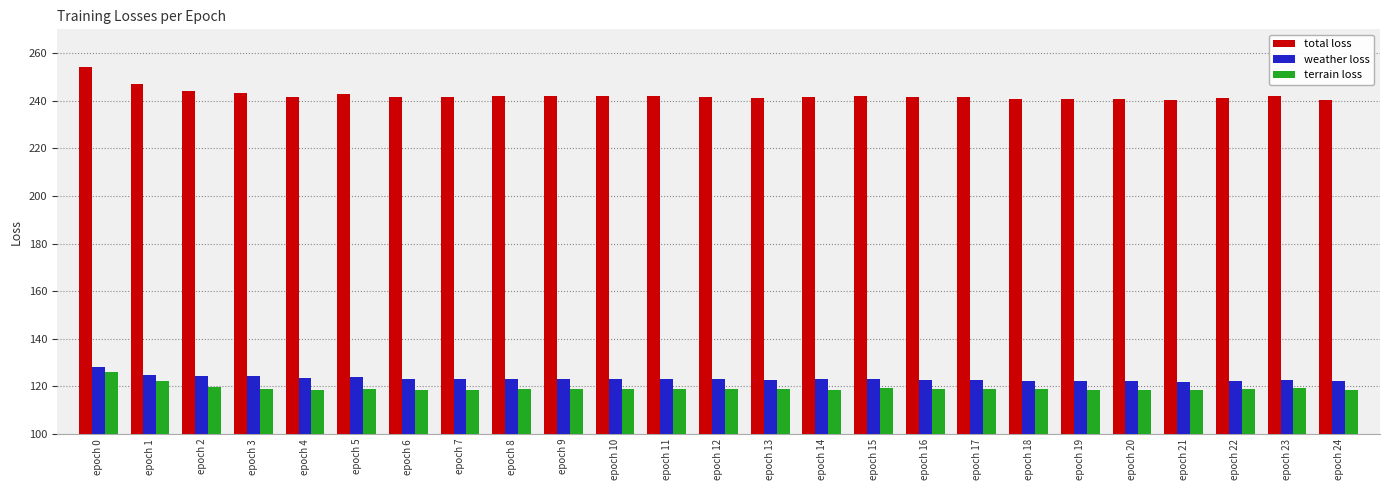

The value of total loss at epoch 2 is 356.9. True or false?

False